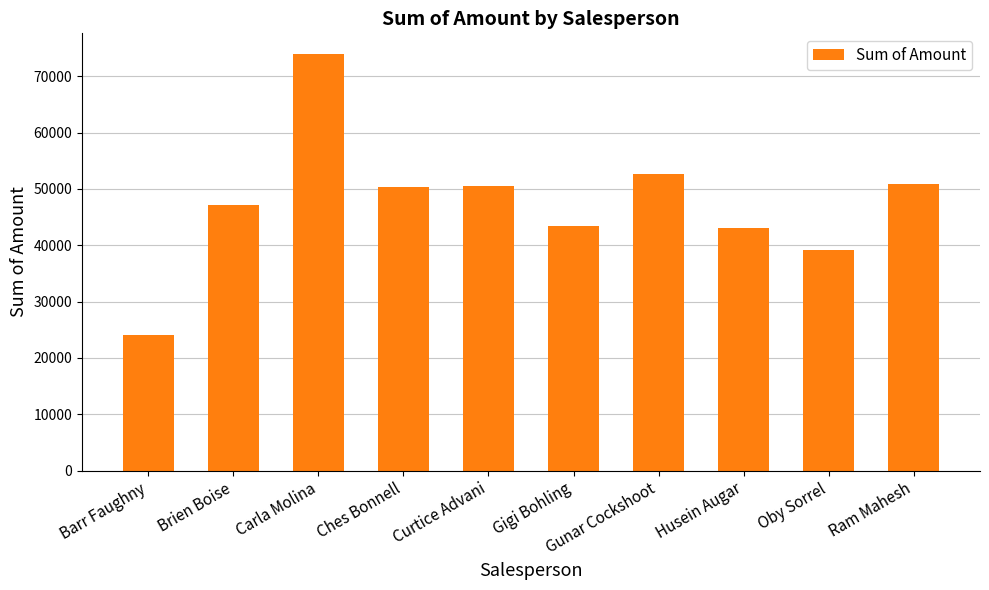

Is it true that the value at Ram Mahesh is 32831?

False